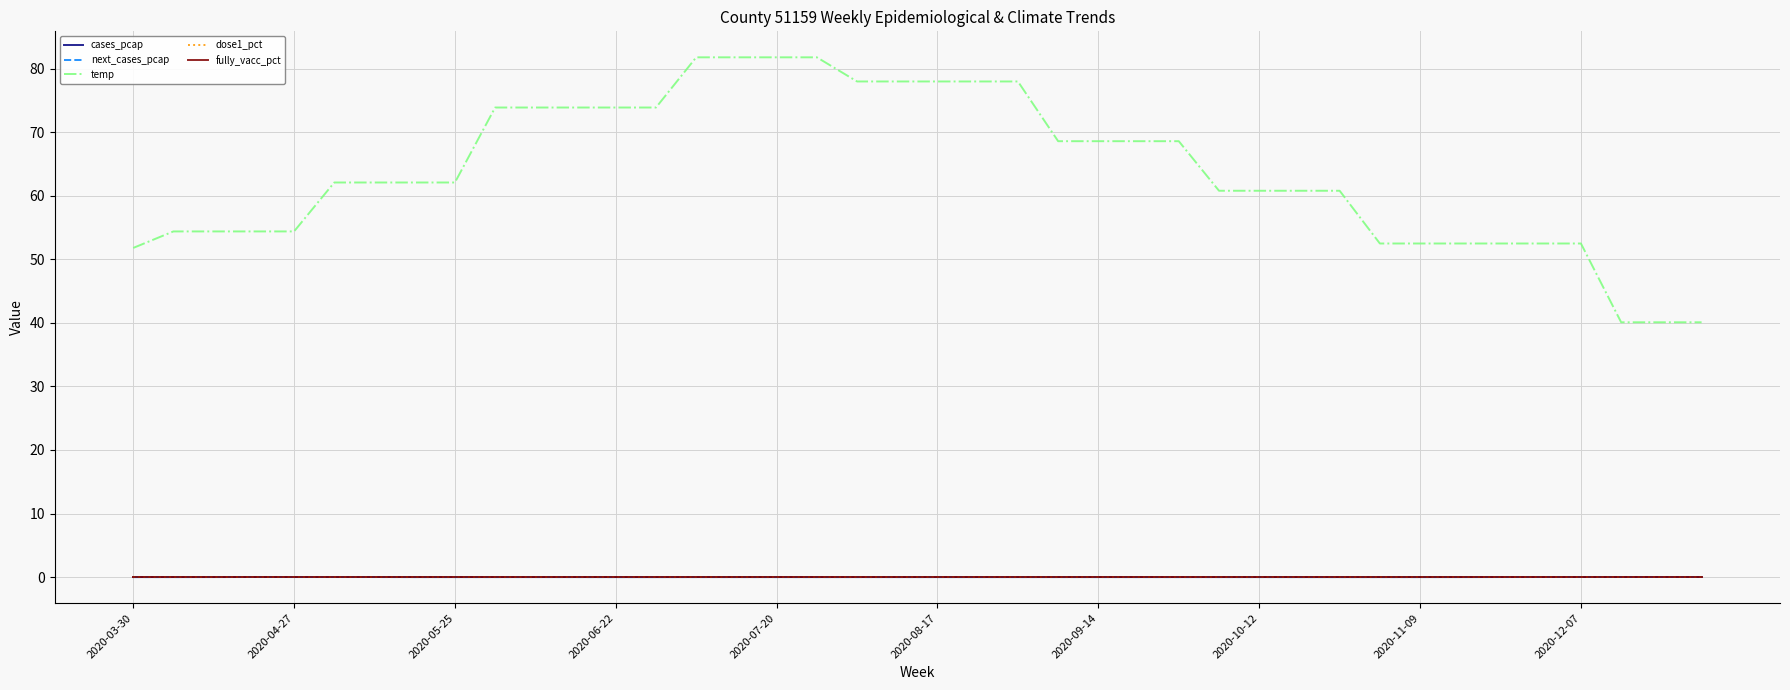

Reading right to left, transcribe all the data shown in this chart.

cases_pcap: 0.0	0.0	0.0	0.0	0.0	0.0	0.0	0.0	-0.0	0.0	0.0	0.0	0.0	0.0	0.0	0.0	0.0	0.0	0.0	0.0	0.0	0.0	-0.0	0.0	0.0	0.0	-0.0	0.0	0.0	0.0	0.0	0.0	0.0	0.0	0.0	0.0	0.0	0.0	0.0	0.0
next_cases_pcap: 0.0	0.0	0.0	0.0	0.0	0.0	0.0	0.0	0.0	-0.0	0.0	0.0	0.0	0.0	0.0	0.0	0.0	0.0	0.0	0.0	0.0	0.0	0.0	-0.0	0.0	0.0	0.0	-0.0	0.0	0.0	0.0	0.0	0.0	0.0	0.0	0.0	0.0	0.0	0.0	0.0
temp: 40.1	40.1	40.1	52.5	52.5	52.5	52.5	52.5	52.5	60.8	60.8	60.8	60.8	68.6	68.6	68.6	68.6	78.0	78.0	78.0	78.0	78.0	81.8	81.8	81.8	81.8	73.9	73.9	73.9	73.9	73.9	62.1	62.1	62.1	62.1	54.4	54.4	54.4	54.4	51.8
dose1_pct: 0.0	0.0	0.0	0.0	0.0	0.0	0.0	0.0	0.0	0.0	0.0	0.0	0.0	0.0	0.0	0.0	0.0	0.0	0.0	0.0	0.0	0.0	0.0	0.0	0.0	0.0	0.0	0.0	0.0	0.0	0.0	0.0	0.0	0.0	0.0	0.0	0.0	0.0	0.0	0.0
fully_vacc_pct: 0.0	0.0	0.0	0.0	0.0	0.0	0.0	0.0	0.0	0.0	0.0	0.0	0.0	0.0	0.0	0.0	0.0	0.0	0.0	0.0	0.0	0.0	0.0	0.0	0.0	0.0	0.0	0.0	0.0	0.0	0.0	0.0	0.0	0.0	0.0	0.0	0.0	0.0	0.0	0.0